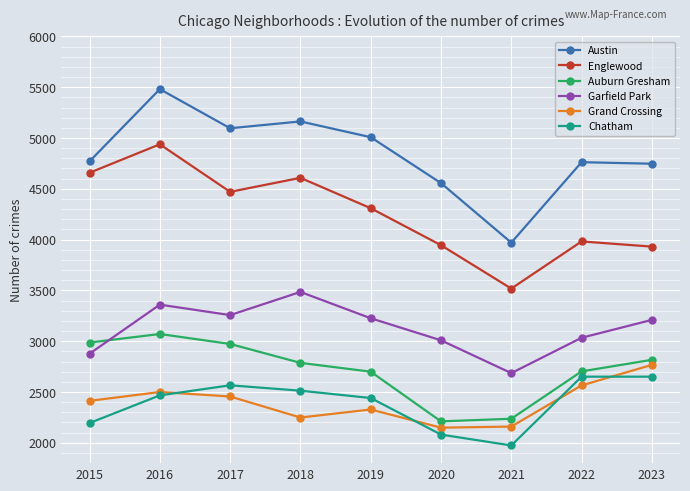

Rank the series at 2019 from lowest to highest value.

Grand Crossing, Chatham, Auburn Gresham, Garfield Park, Englewood, Austin